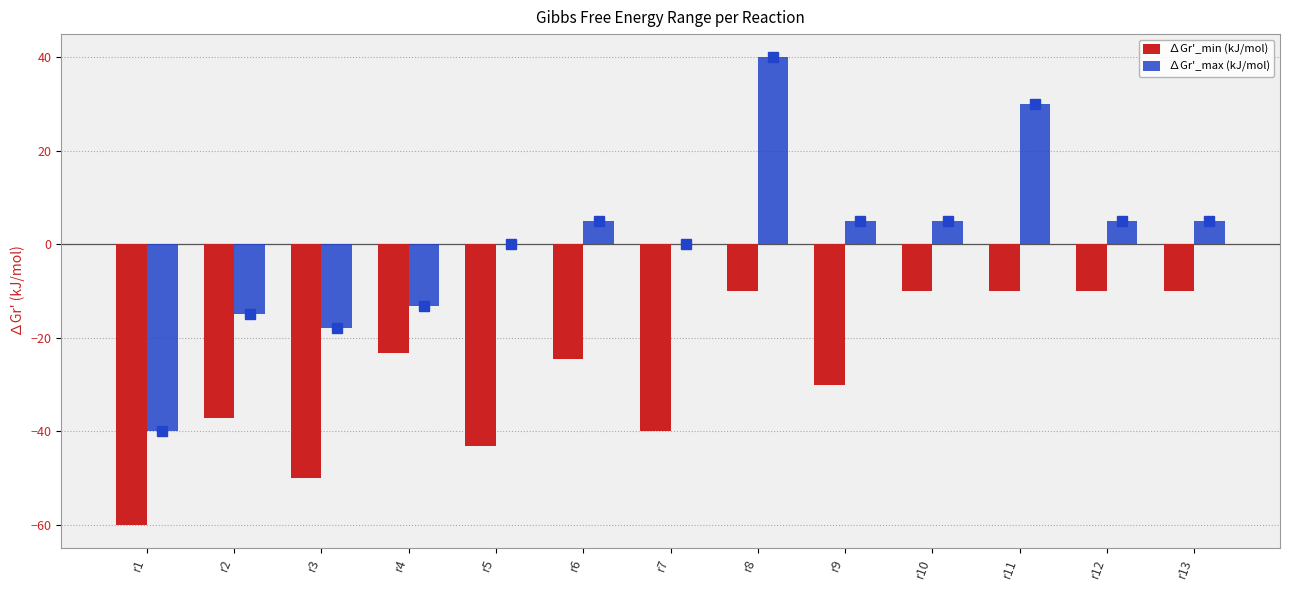

What is the average value of the ∆Gr'_max (kJ/mol) series?

0.7